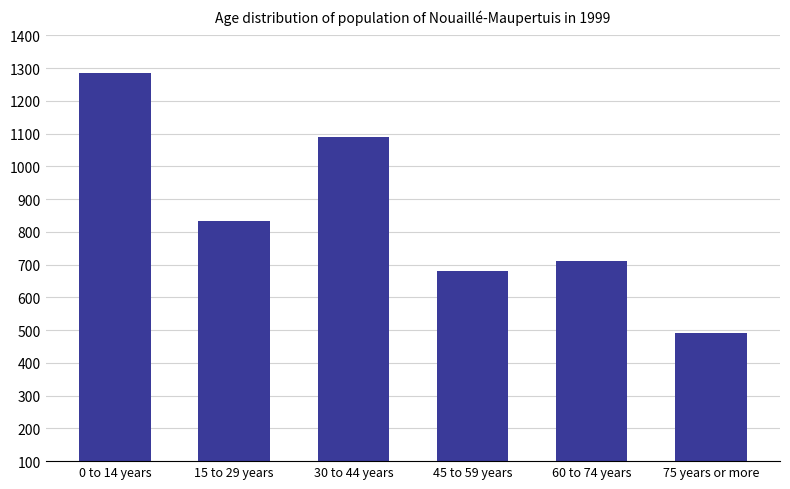

What is the difference between the values at 15 to 29 years and 75 years or more?

343